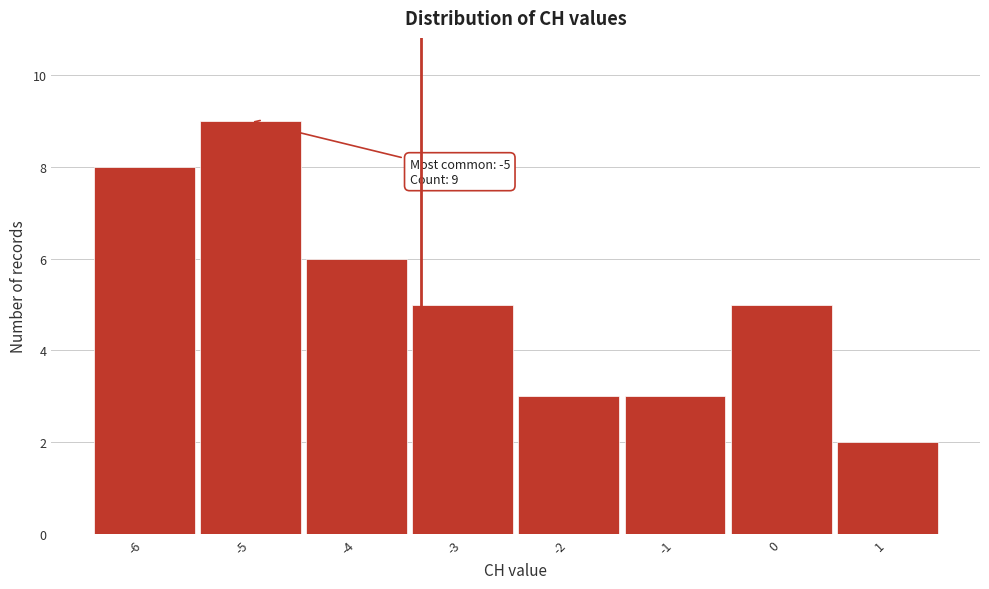

Over which range of the x-axis is the bar tallest?

-5.5 to -4.5